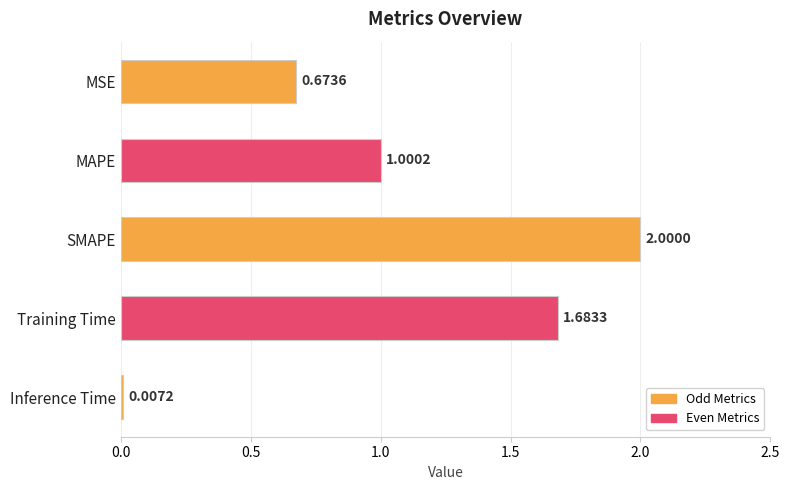

What is the change in value from MAPE to Training Time?

+0.7